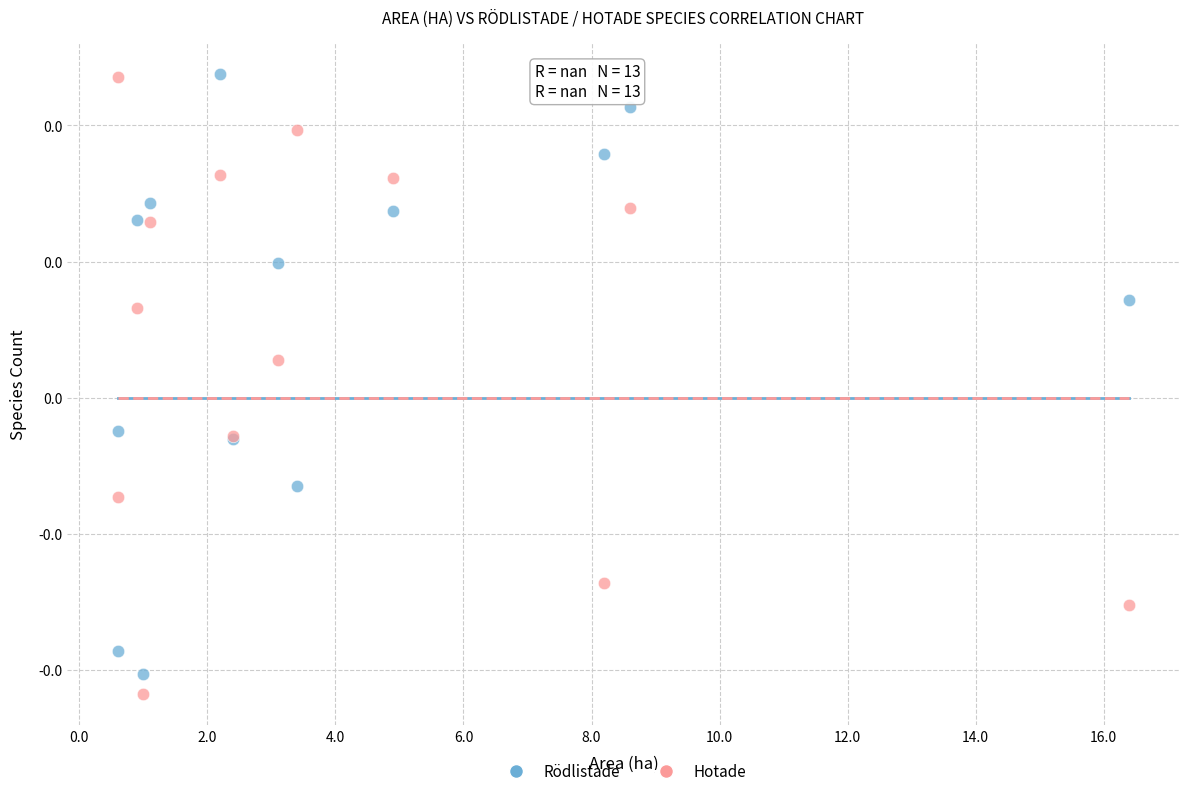

What are all the series names shown in the legend?

Rödlistade, Hotade